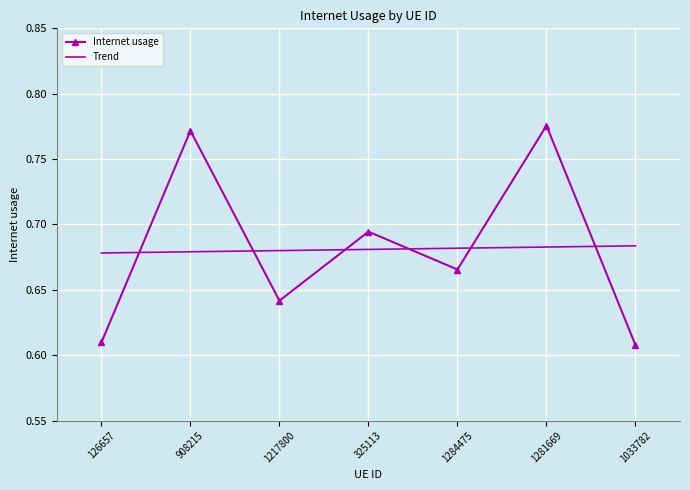

At how many categories does at least one series exceed 0?

7